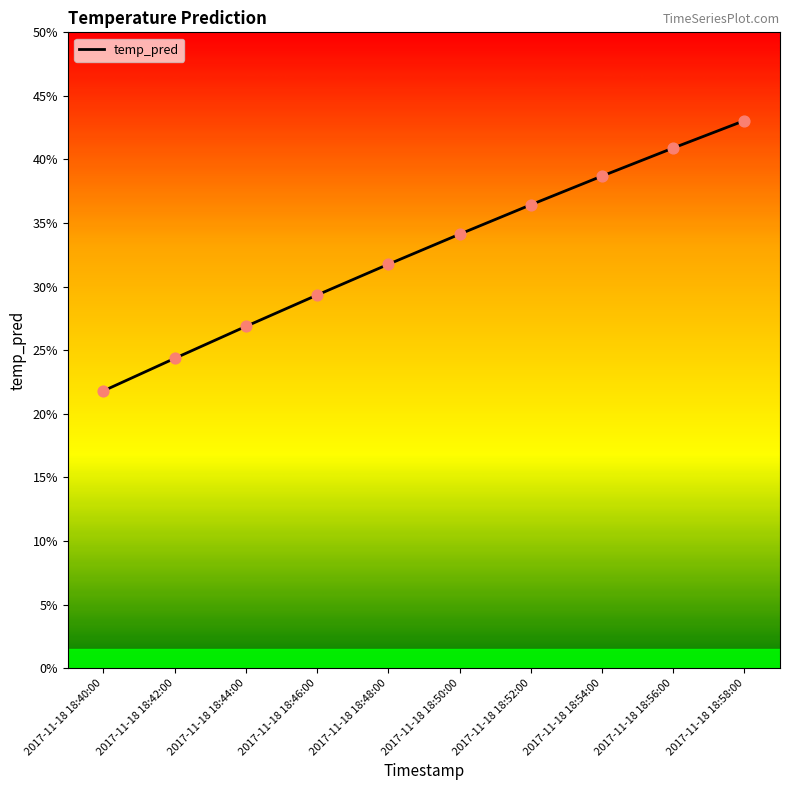

What is the change in value from 2017-11-18 18:42:00 to 2017-11-18 18:50:00?

+0.1